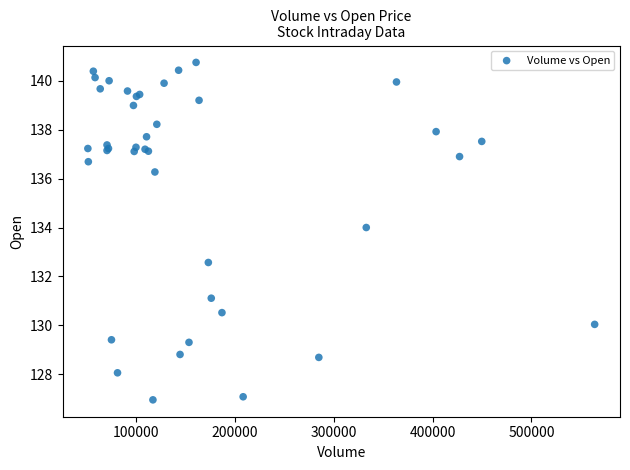

What Y value in the scatter plot is closest to 133?

132.6